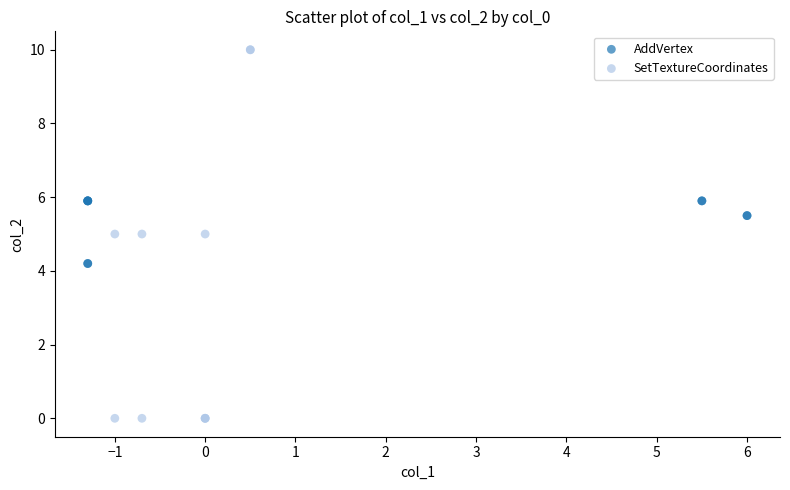

Which series contains the highest Y value?

SetTextureCoordinates